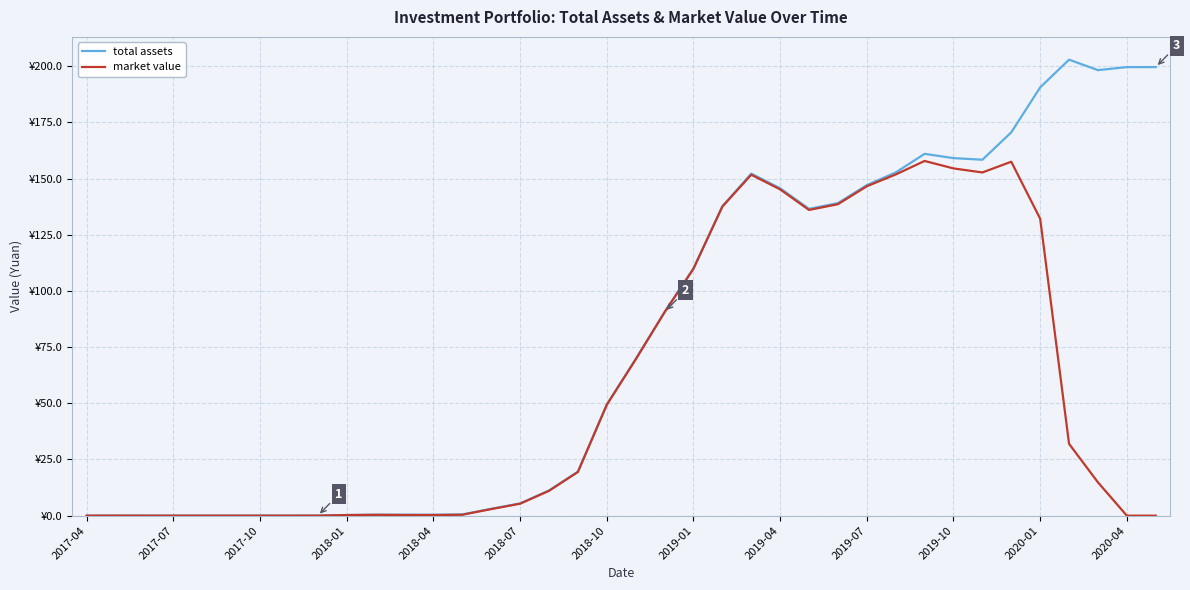

List the series in order of their peak value, highest first.

total assets, market value